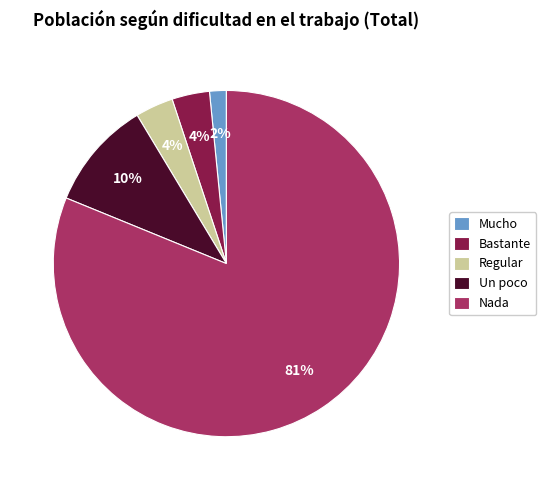

To the nearest percent, what portion does Mucho represent?

2%